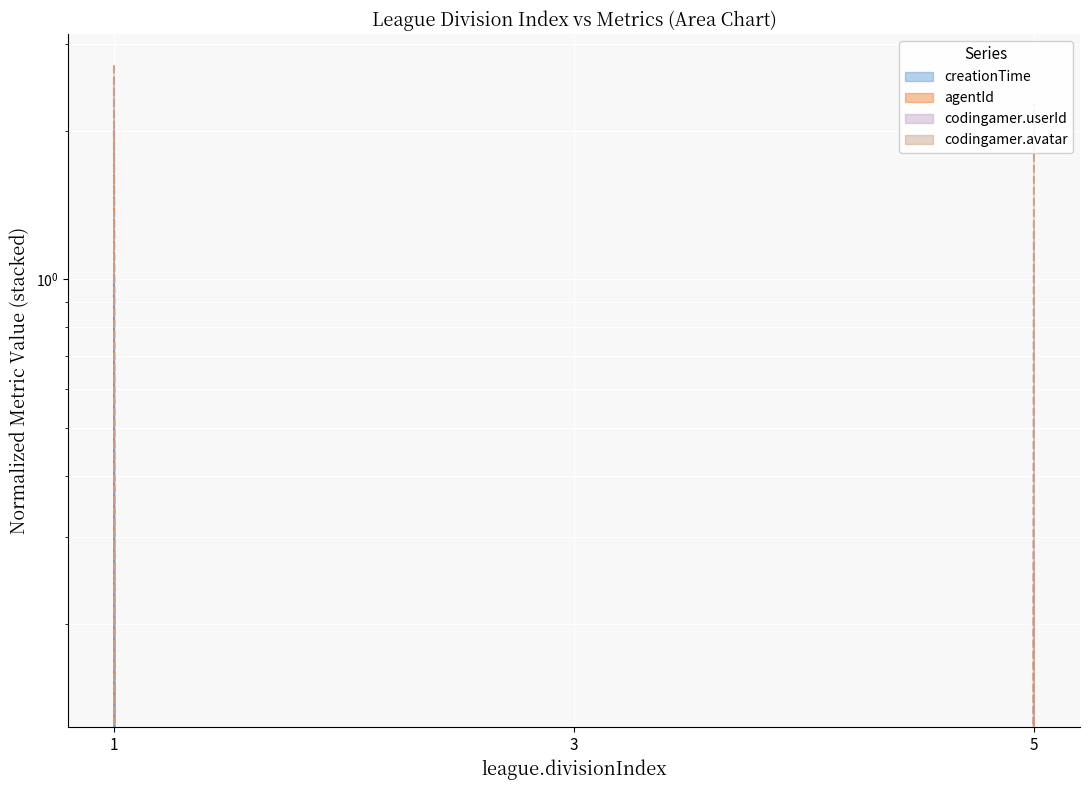

Is it true that agentId equals 0.3 at 5?

True